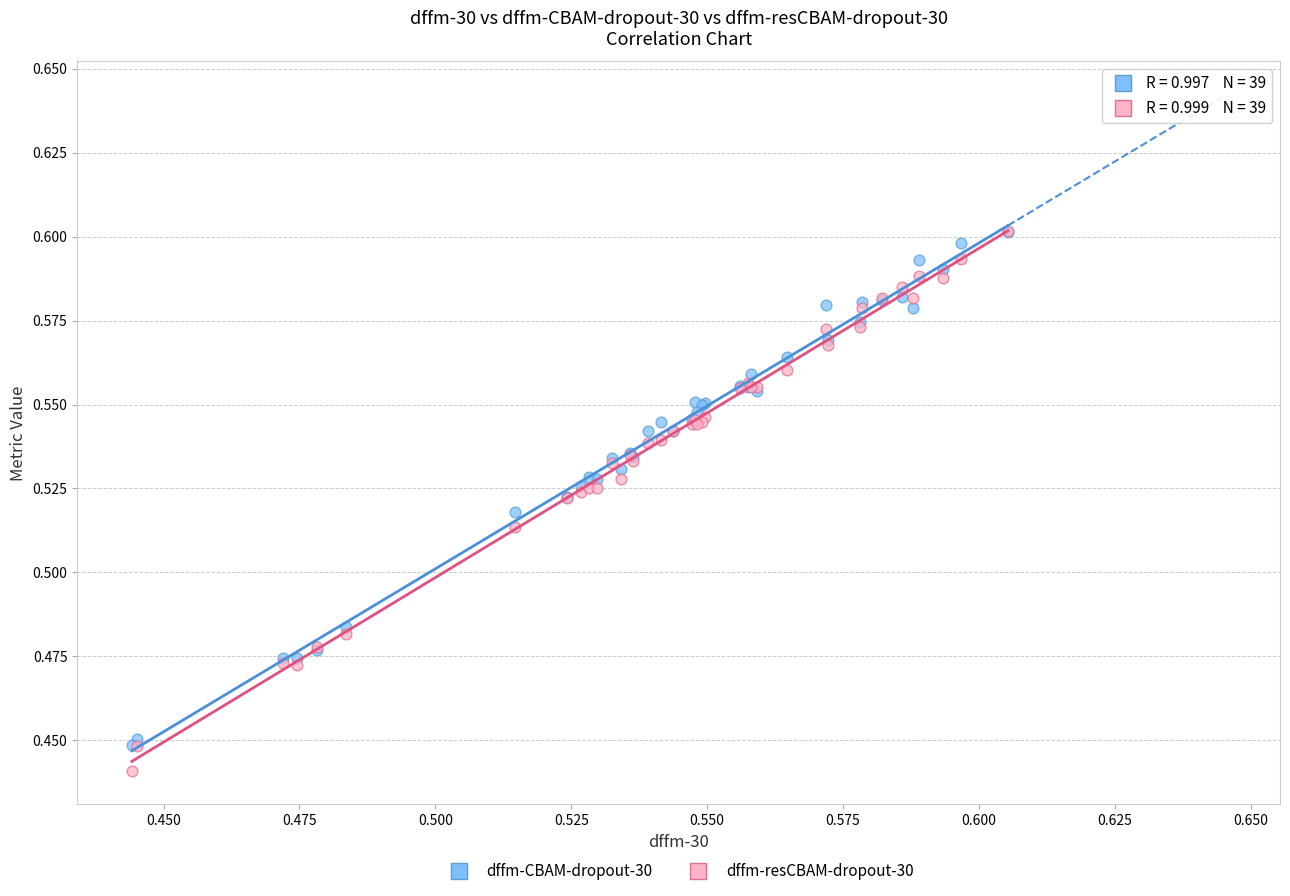

What are all the series names shown in the legend?

dffm-CBAM-dropout-30, dffm-resCBAM-dropout-30